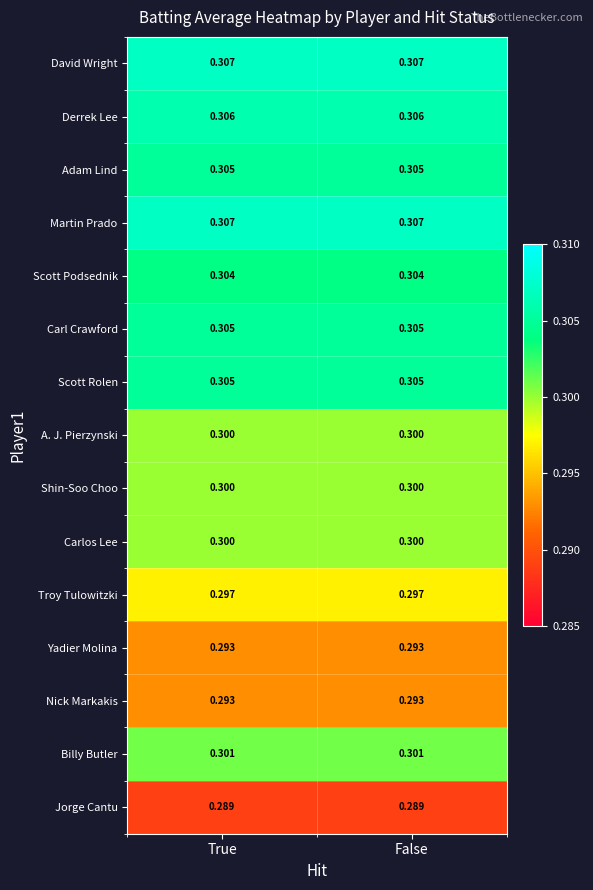

Is the value of Yadier Molina at False greater than the value of Martin Prado at False?

No